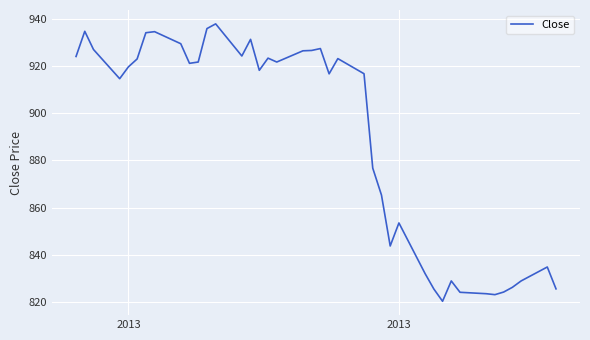

What is the difference between the maximum and minimum values?

117.4